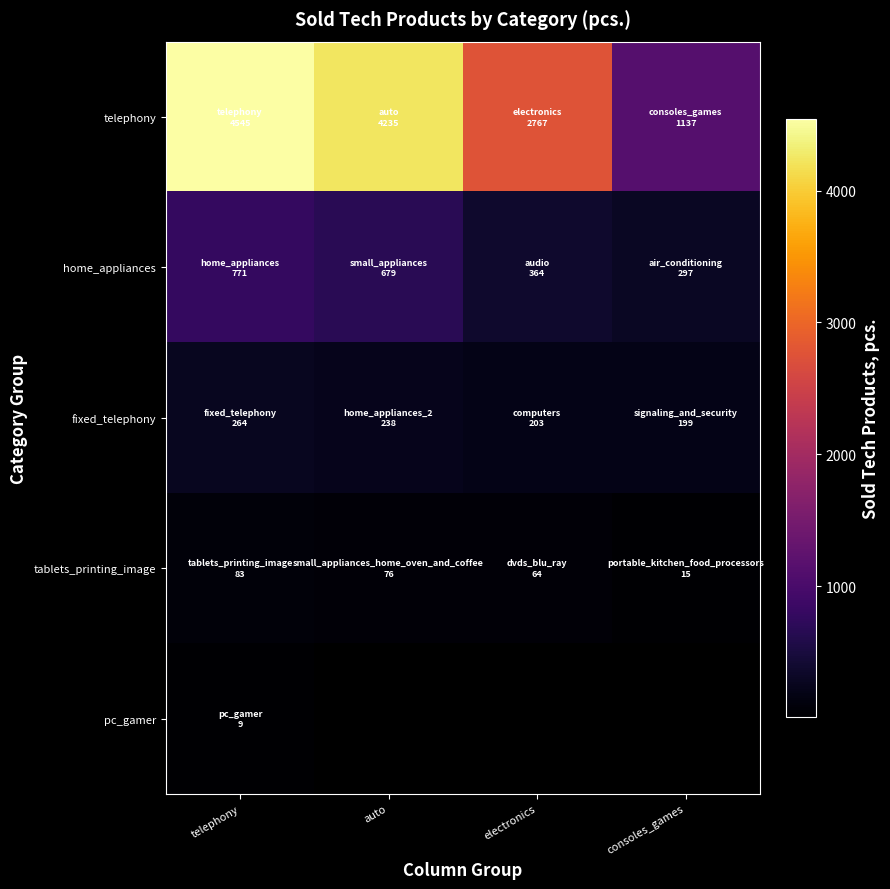

At auto, list the series in order from largest to smallest.

telephony, home_appliances, fixed_telephony, tablets_printing_image, pc_gamer